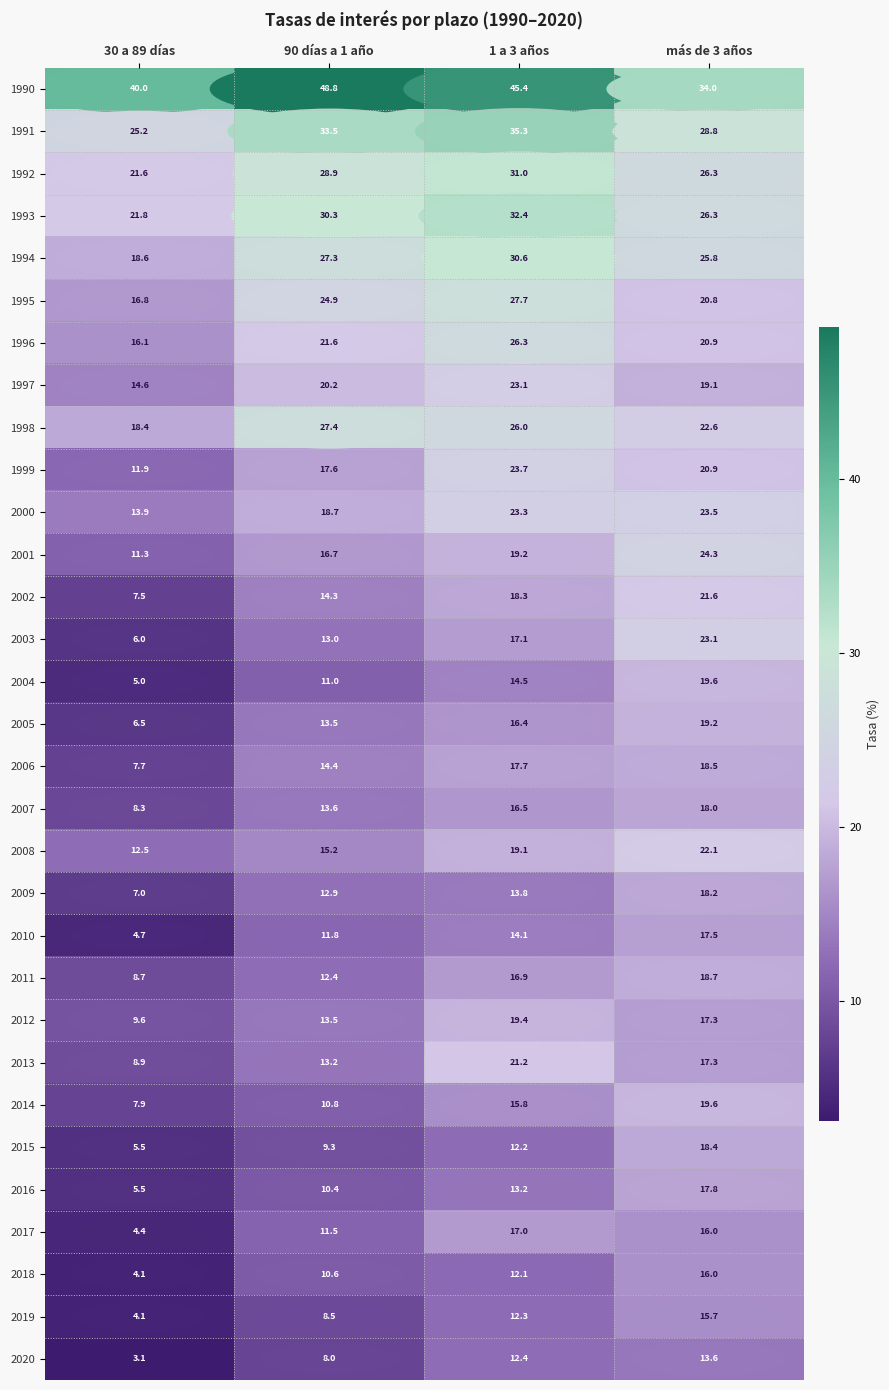

List the labels in order of 2017 value, smallest first.

30 a 89 días, 90 días a 1 año, más de 3 años, 1 a 3 años